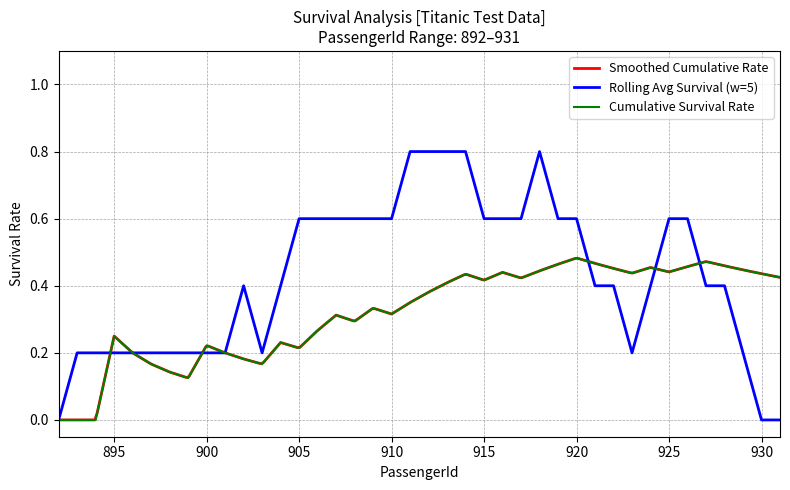

Which series changed the most between 895 and 905?

Survival Rate (Rolling Avg)